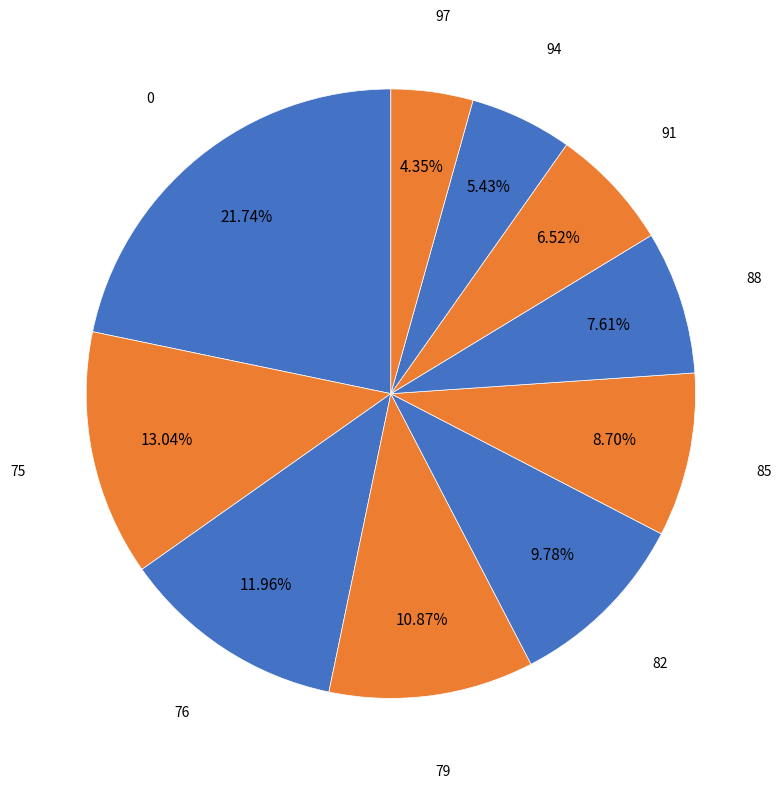

What is the ratio of the value at 85 to the value at 97?

2.0